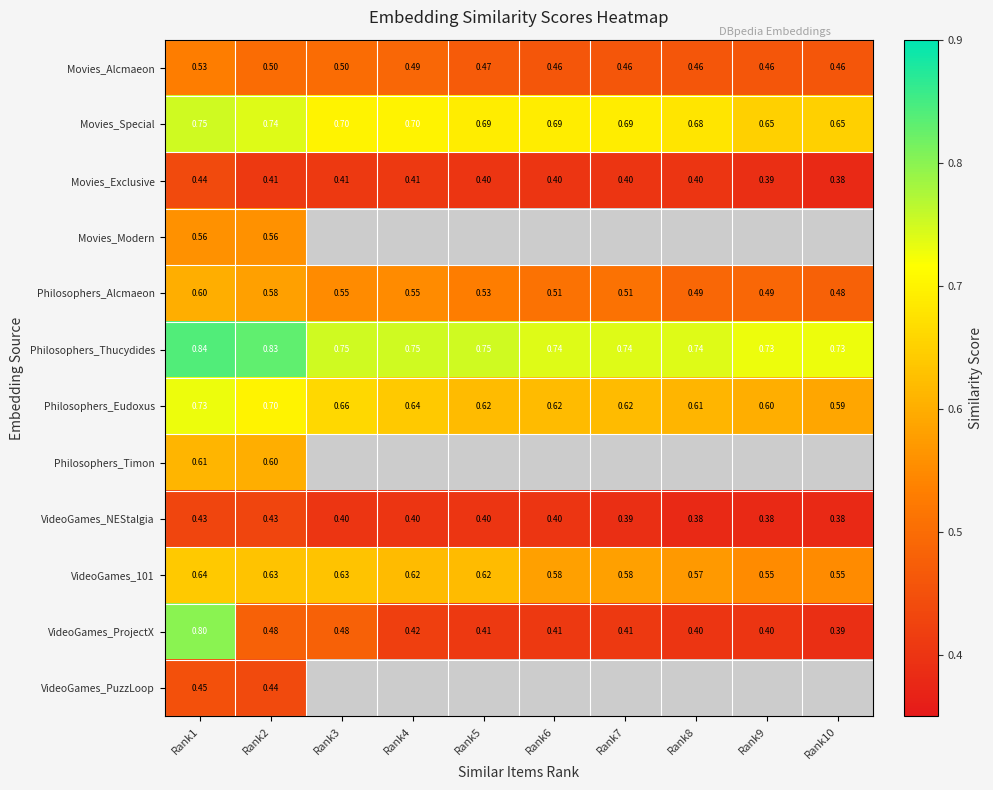

Which has a higher value, Rank8 or Rank7?

Rank8